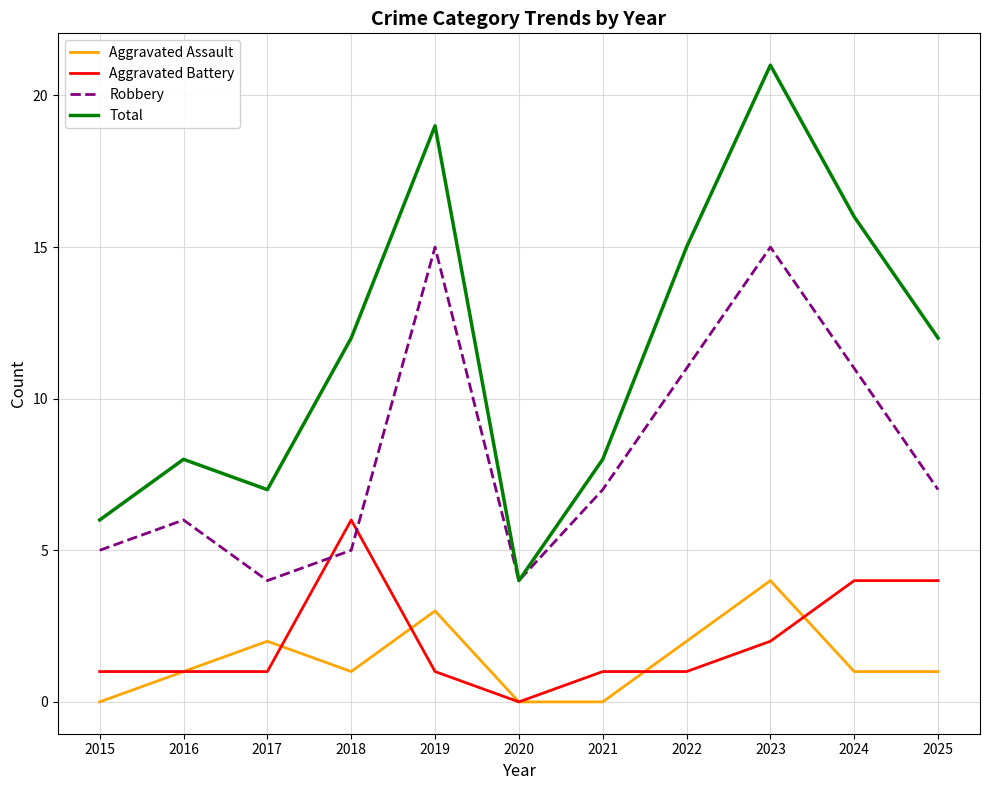

True or false: Robbery has a value of 17 at 2022.

False